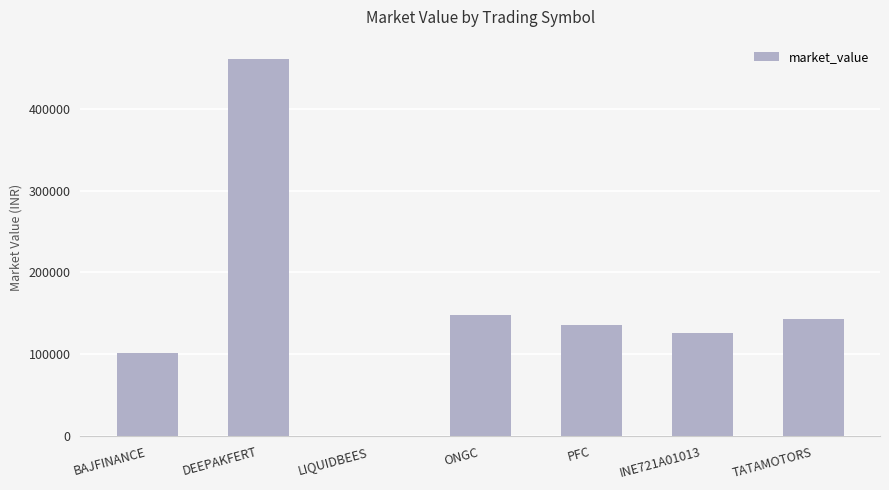

Which label corresponds to the largest value in the chart?

DEEPAKFERT